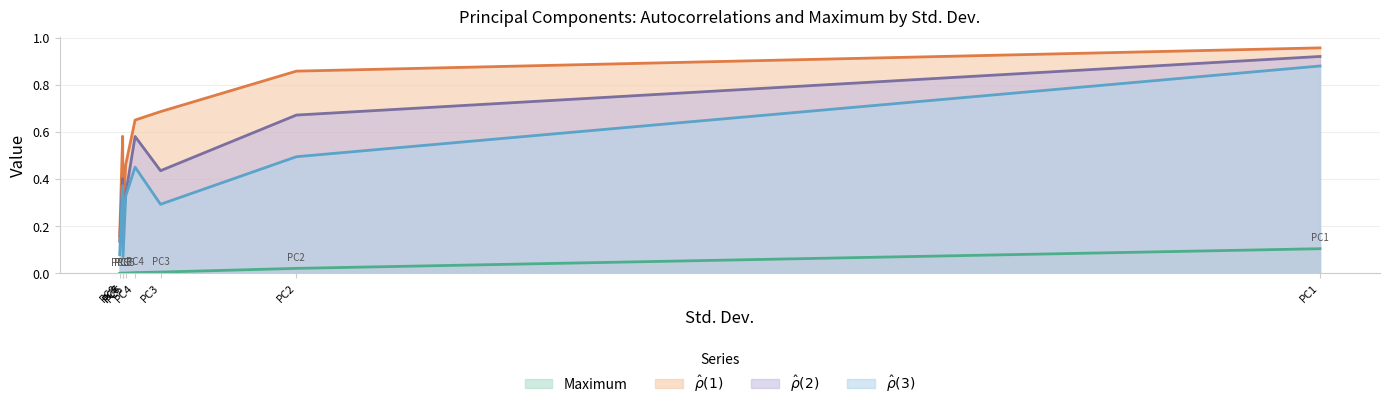

List the series in order of their peak value, highest first.

$\hat{\rho}(1)$, $\hat{\rho}(2)$, $\hat{\rho}(3)$, Maximum